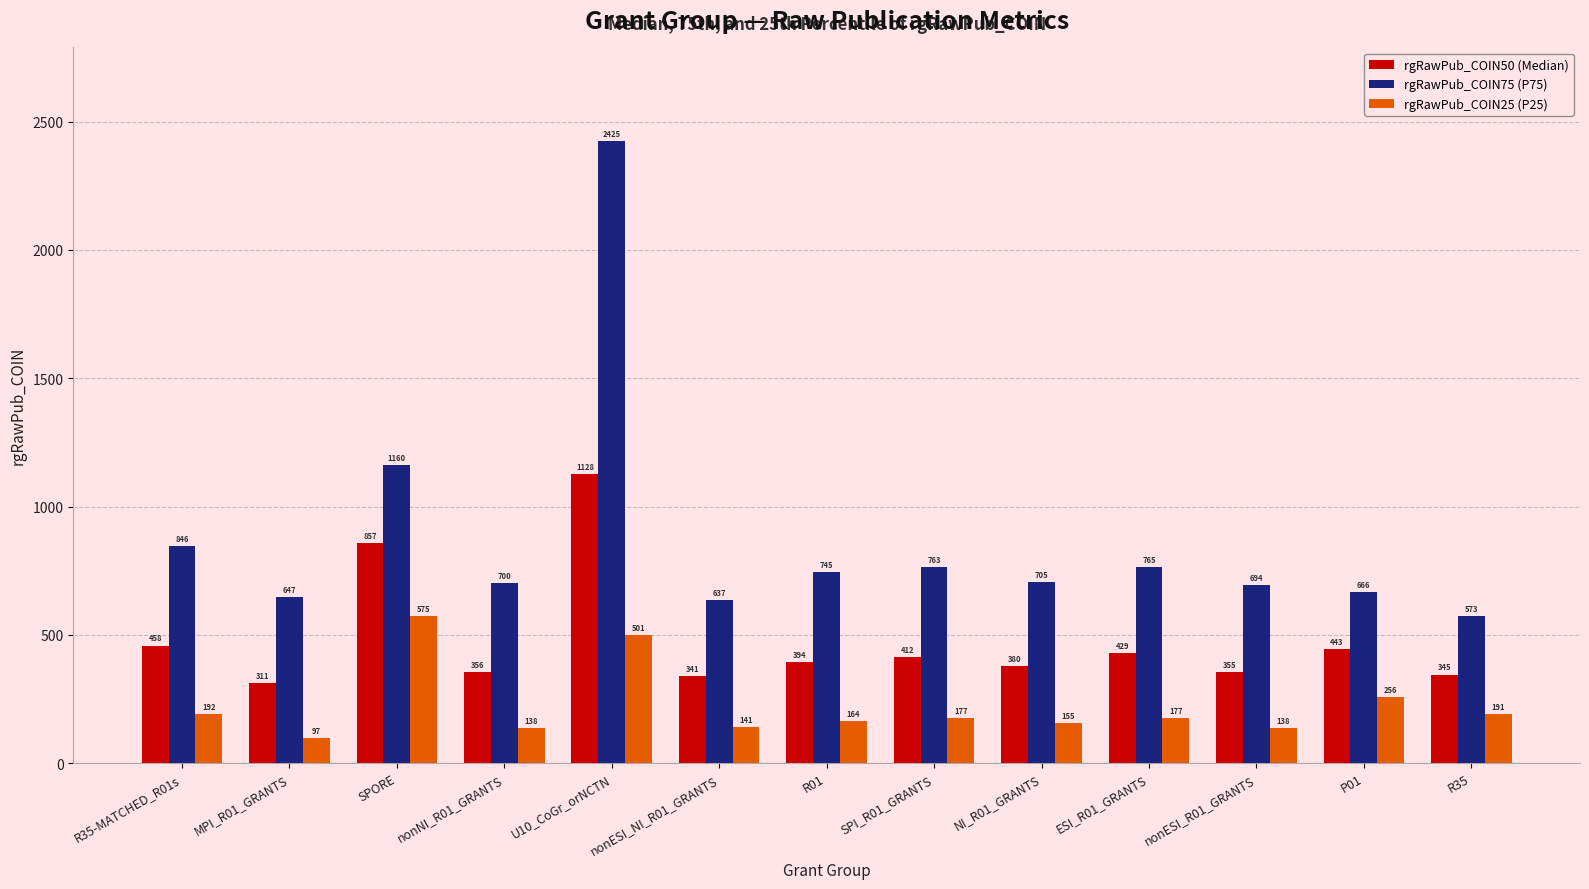

Which series has the largest total across all categories?

rgRawPub_COIN75 (P75)